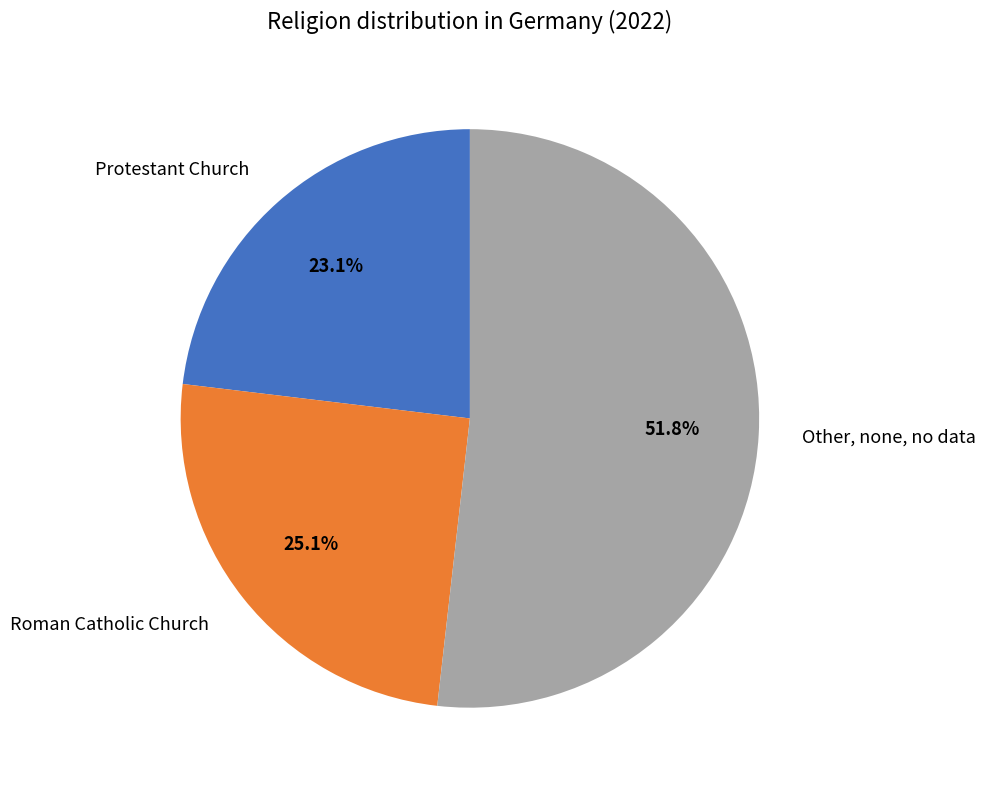

Which category accounts for the majority?

Other, none, no data